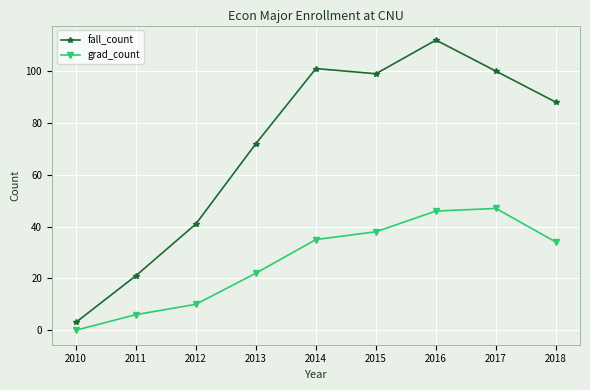

How many data points in grad_count are less than 34?

4